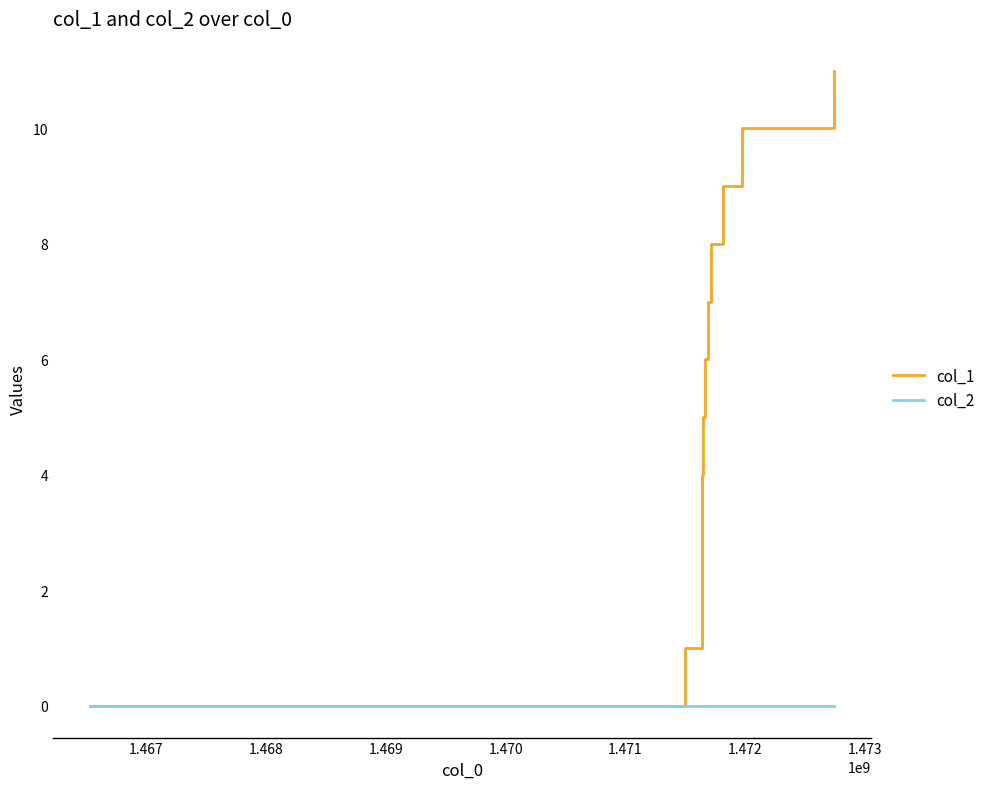

What is the greatest value displayed?

11